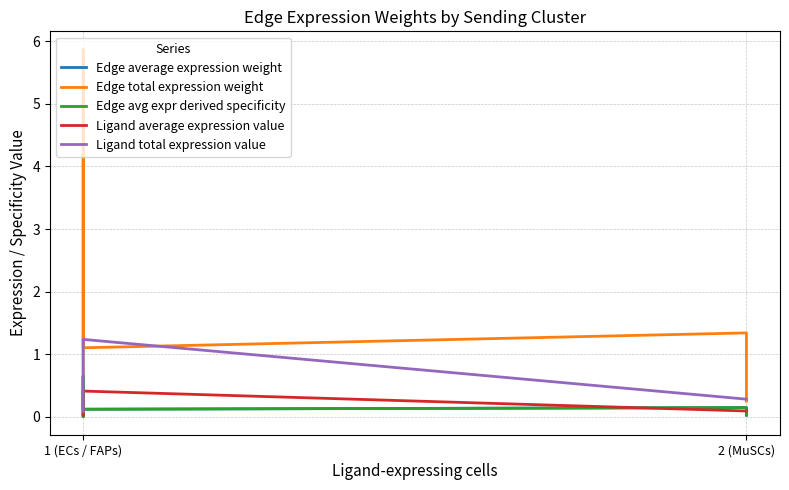

Where do Edge total expression weight and Ligand total expression value first cross each other?

1 (ECs / FAPs) and 1 (ECs / FAPs)